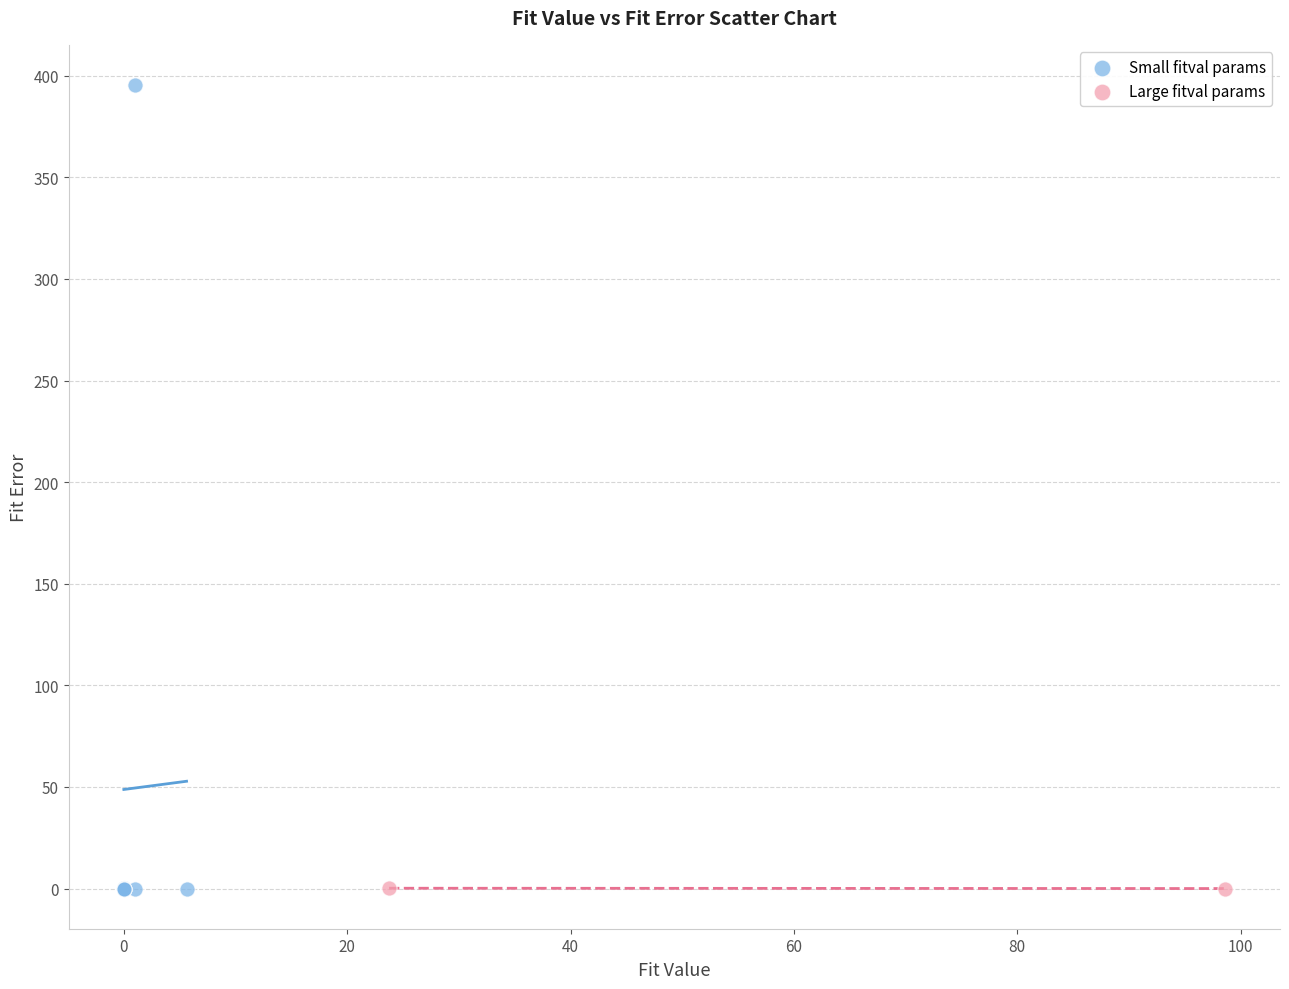

What are all the series names shown in the legend?

Small fitval params, Large fitval params